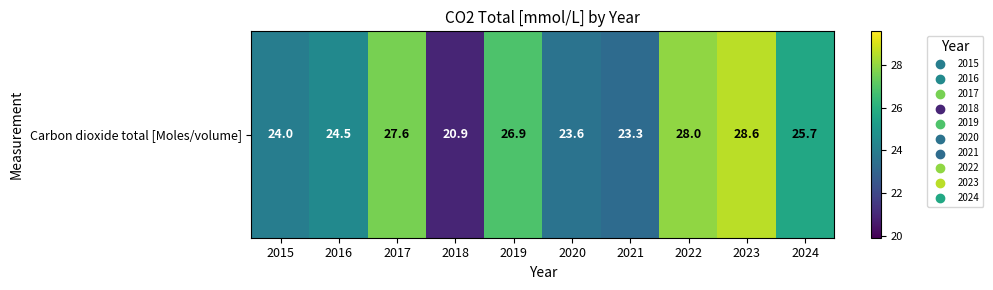

What value does the data have at 2024?

25.7